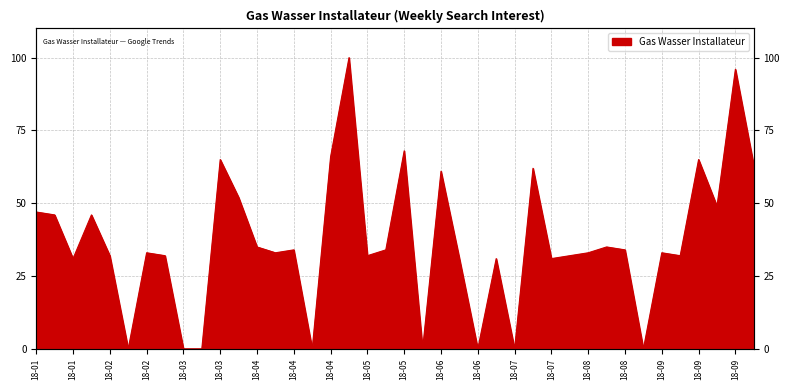

What is the value of the 26th point from the left?

31